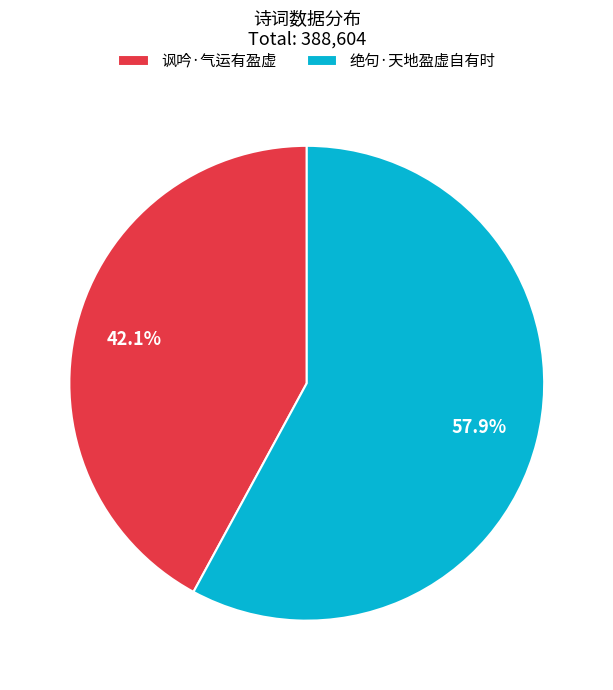

To the nearest percent, what is the combined percentage of 绝句·天地盈虚自有时 and 讽吟·气运有盈虚?

100%